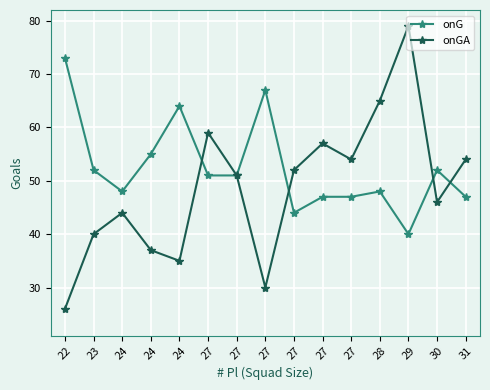

How many distinct data groups are displayed?

2